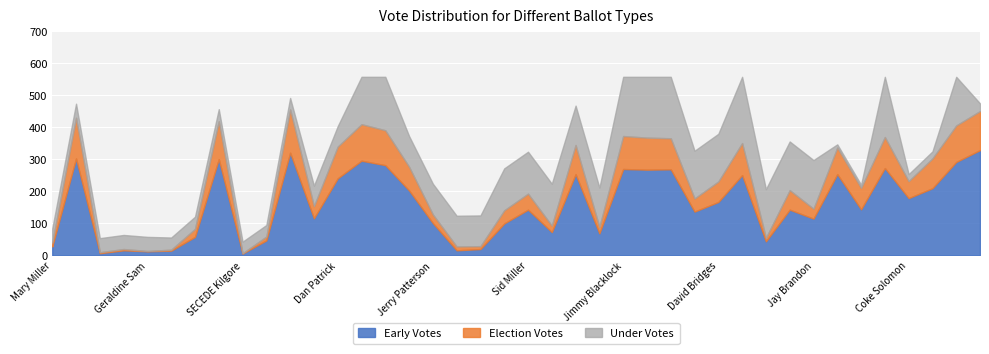

Reading left to right, transcribe all the data shown in this chart.

Early Votes: Mary Miller=28	Ted Cruz=303	Stefano de Stefano=7	Bruce Jacobson Jr.=16	Geraldine Sam=13	Roshin Rowjee=15	Anthony Culler=58	Louie Gohmert=301	SECEDE Kilgore=6	Barbara Krueger=47	Greg Abbott=321	Scott Milder=116	Dan Patrick=241	Ken Paxton=296	Glenn Hegar=282	George P. Bush=203	Jerry Patterson=101	Davey Edwards=16	Rick Range=20	Jim Hogan=100	Sid Miller=143	Trey Blocker=73	Christi Craddick=254	Weston Martinez=69	Jimmy Blacklock=270	John Devine=268	Jeff Brown=269	Sharon Keller=137	David Bridges=167	Barbara Parker Hervey=251	Dib Waldrip=44	Michelle Slaughter=143	Jay Brandon=115	Chris Paddie=254	Garrett Boersma=144	Scott Stevens=273	Coke Solomon=179	Reid McCain=210	Chad L Sims=292	Joe Black=329
Election Votes: Mary Miller=12	Ted Cruz=127	Stefano de Stefano=3	Bruce Jacobson Jr.=4	Geraldine Sam=1	Roshin Rowjee=3	Anthony Culler=25	Louie Gohmert=118	SECEDE Kilgore=1	Barbara Krueger=12	Greg Abbott=135	Scott Milder=38	Dan Patrick=99	Ken Paxton=114	Glenn Hegar=109	George P. Bush=74	Jerry Patterson=27	Davey Edwards=12	Rick Range=9	Jim Hogan=41	Sid Miller=50	Trey Blocker=20	Christi Craddick=91	Weston Martinez=20	Jimmy Blacklock=103	John Devine=100	Jeff Brown=97	Sharon Keller=41	David Bridges=64	Barbara Parker Hervey=100	Dib Waldrip=11	Michelle Slaughter=61	Jay Brandon=31	Chris Paddie=83	Garrett Boersma=67	Scott Stevens=97	Coke Solomon=53	Reid McCain=93	Chad L Sims=114	Joe Black=122
Under Votes: Mary Miller=44	Ted Cruz=44	Stefano de Stefano=44	Bruce Jacobson Jr.=44	Geraldine Sam=44	Roshin Rowjee=38	Anthony Culler=38	Louie Gohmert=38	SECEDE Kilgore=36	Barbara Krueger=36	Greg Abbott=36	Scott Milder=64	Dan Patrick=64	Ken Paxton=148	Glenn Hegar=167	George P. Bush=96	Jerry Patterson=96	Davey Edwards=96	Rick Range=96	Jim Hogan=131	Sid Miller=131	Trey Blocker=131	Christi Craddick=123	Weston Martinez=123	Jimmy Blacklock=185	John Devine=190	Jeff Brown=192	Sharon Keller=149	David Bridges=149	Barbara Parker Hervey=207	Dib Waldrip=152	Michelle Slaughter=152	Jay Brandon=152	Chris Paddie=10	Garrett Boersma=10	Scott Stevens=188	Coke Solomon=22	Reid McCain=22	Chad L Sims=152	Joe Black=24